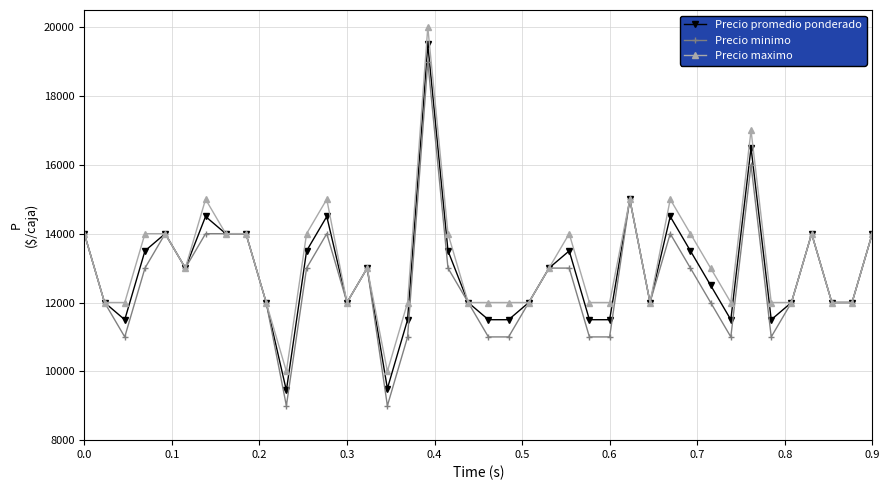

What is the value of the Precio maximo point at the 5th from the left?

14000